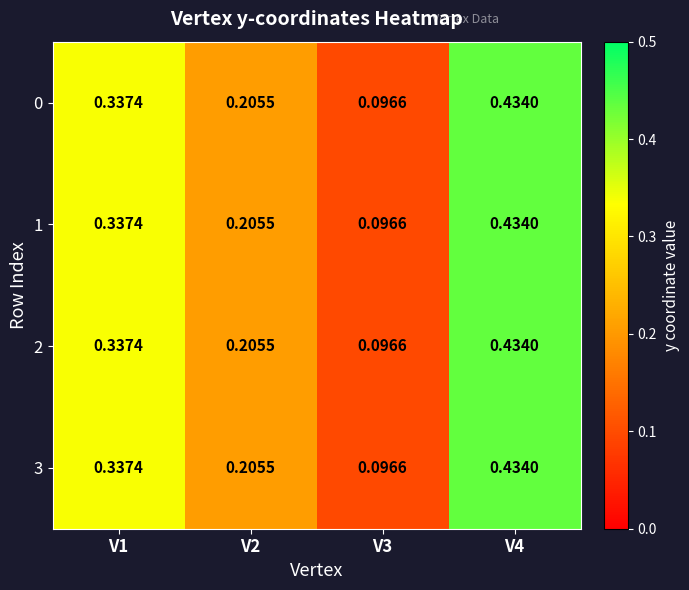

How many series are shown in this chart?

4